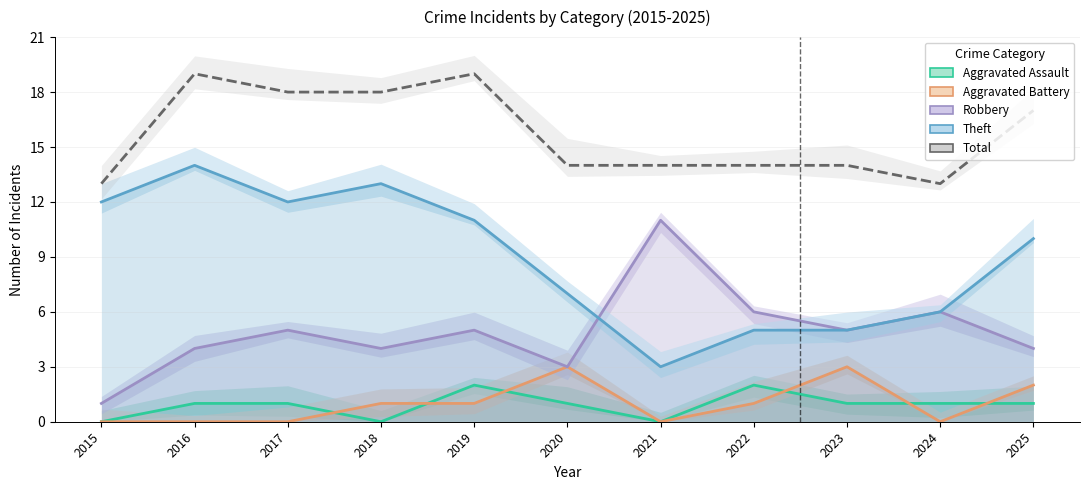

What is the minimum value for Theft?

3